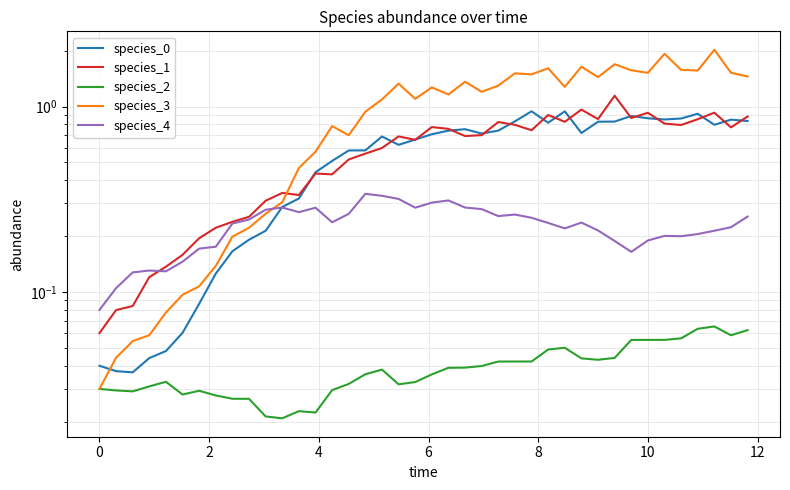

What is the highest value of the species_4 series?

0.3